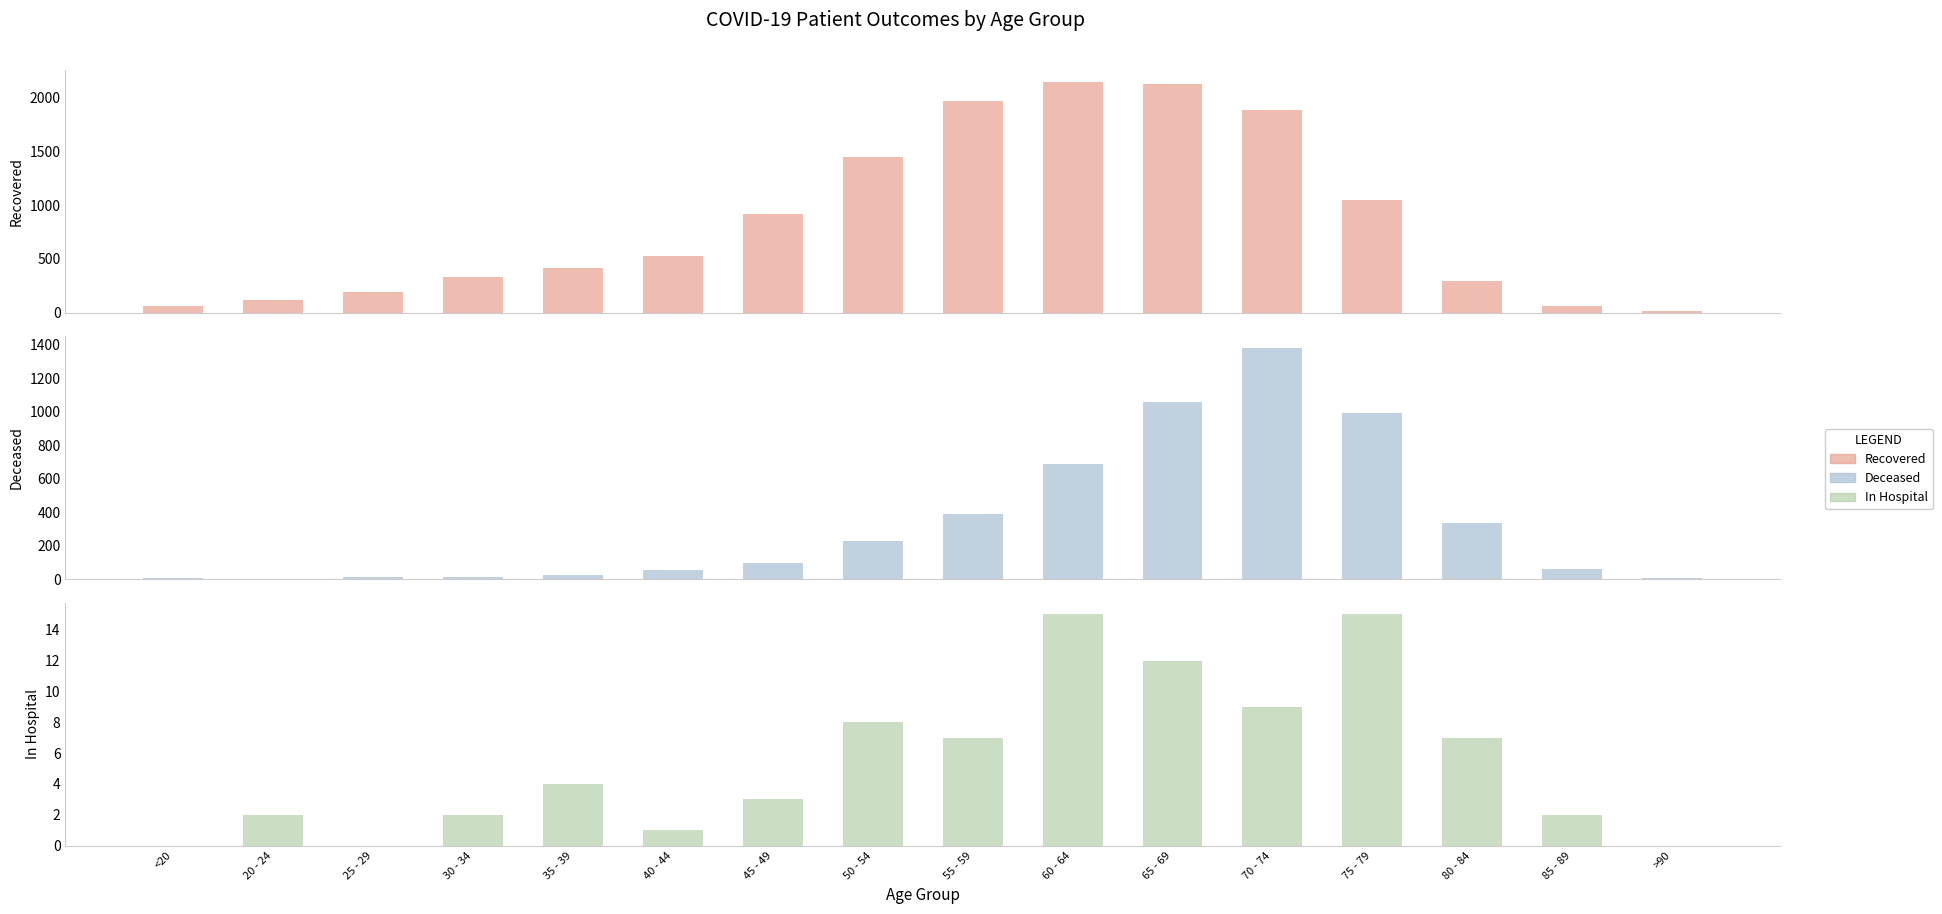

What is the greatest value displayed?

2146